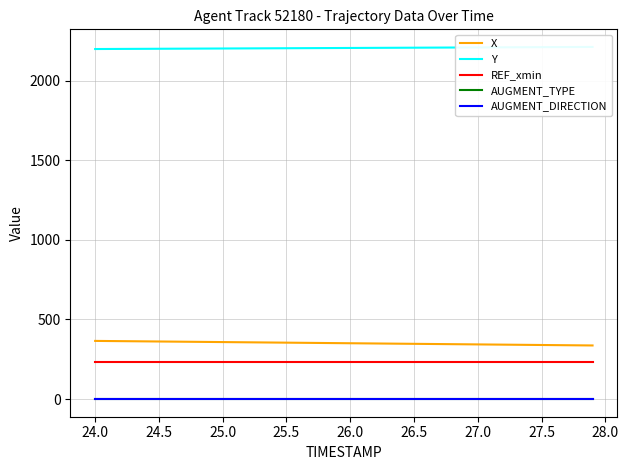

How many categories are shown in the chart?

40